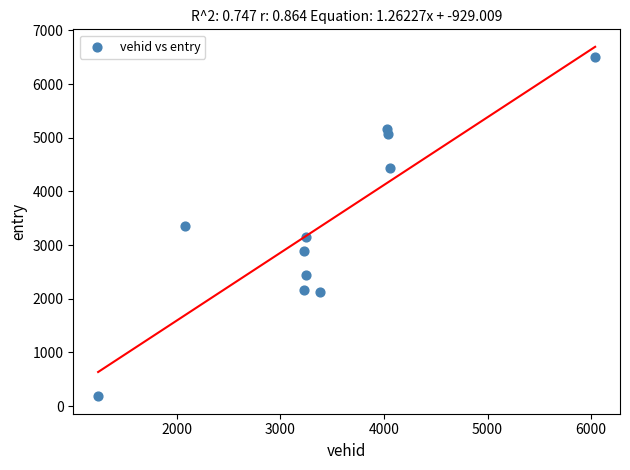

What is the average X value?

3435.8